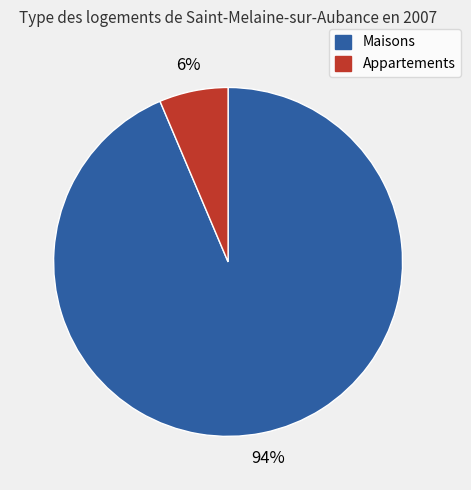

Is there any slice that represents more than half of the pie?

Yes